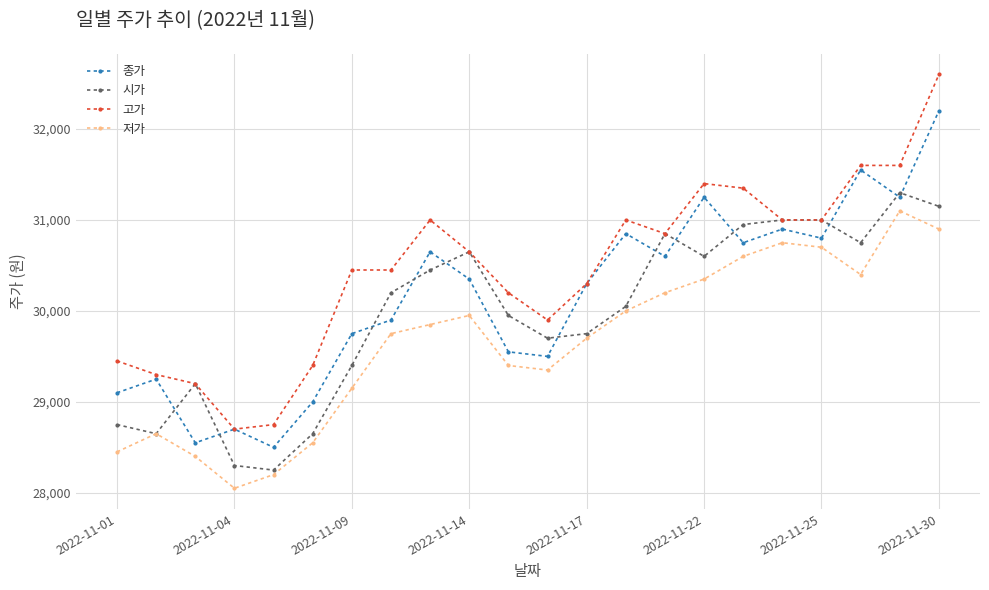

What is the value of the 저가 point at the 4th from the left?

28050